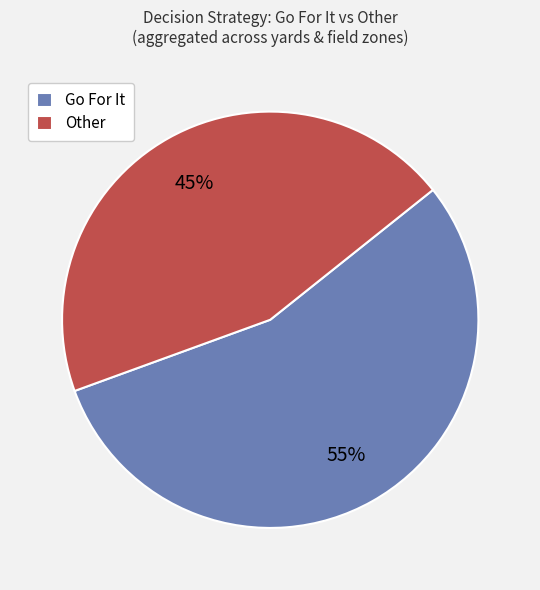

To the nearest percent, what is the average slice percentage?

50%